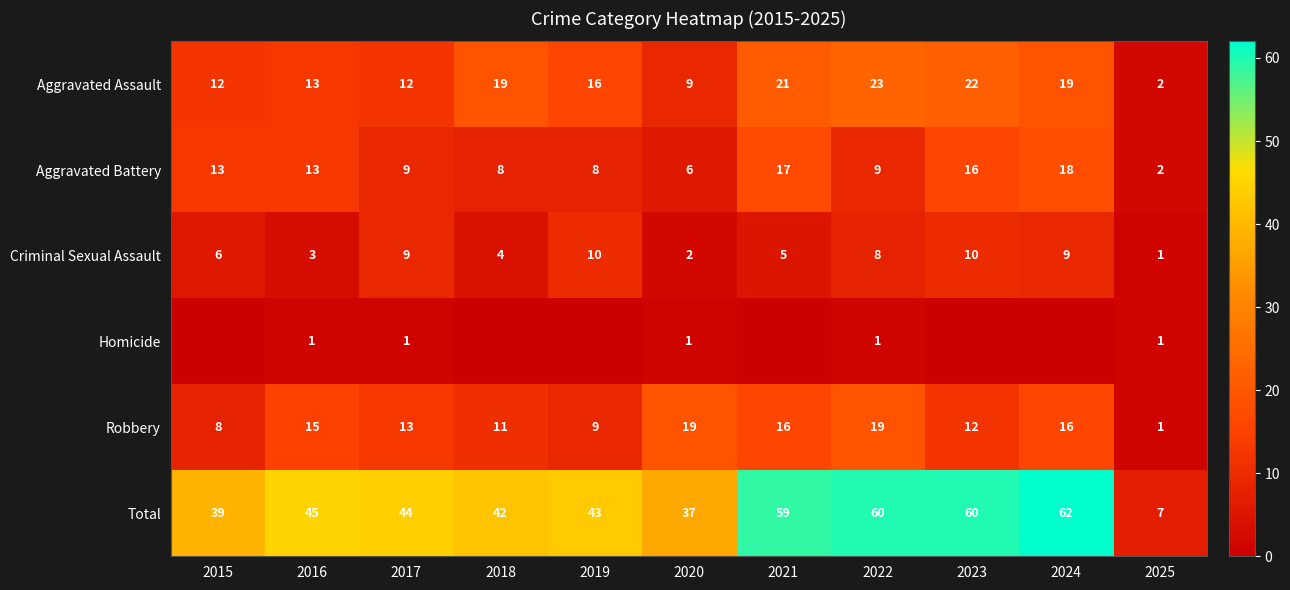

List the labels in order of Robbery value, smallest first.

2025, 2015, 2019, 2018, 2023, 2017, 2016, 2021, 2024, 2020, 2022